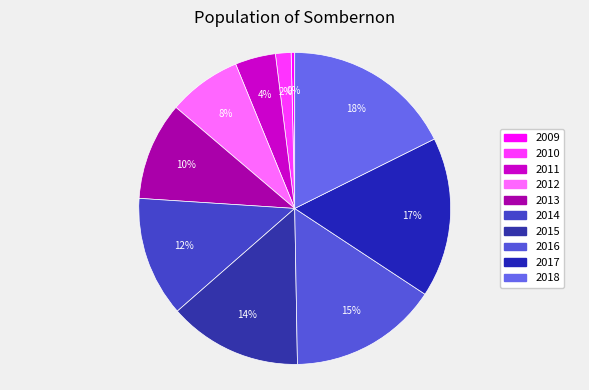

How many segments does this pie chart have?

10